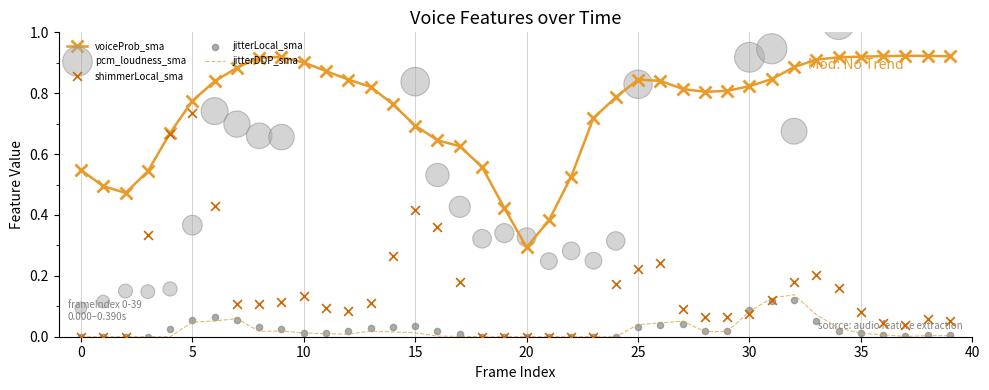

What are all the series names shown in the legend?

voiceProb_sma, jitterDDP_sma, pcm_loudness_sma, shimmerLocal_sma, jitterLocal_sma